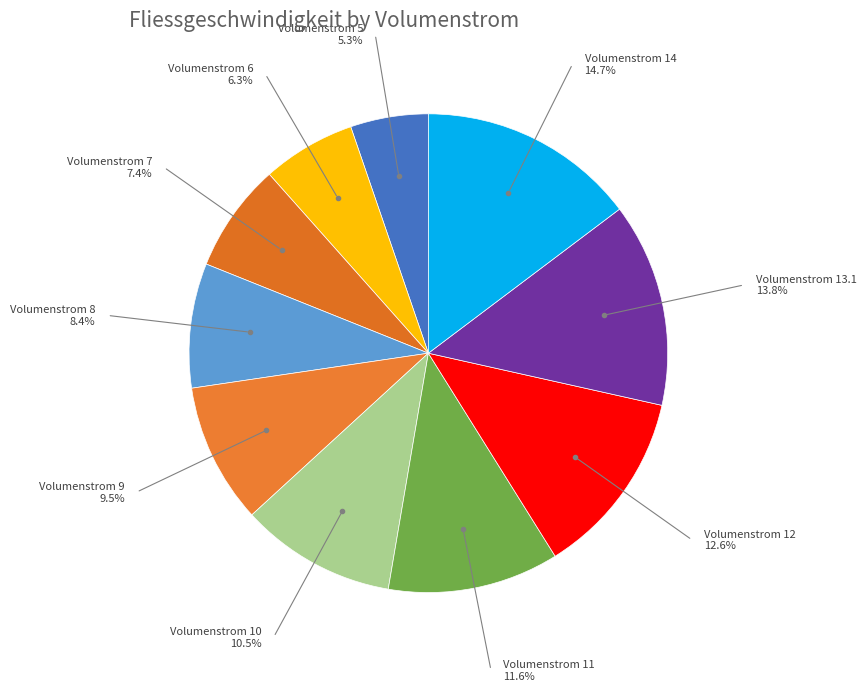

How many segments does this pie chart have?

10